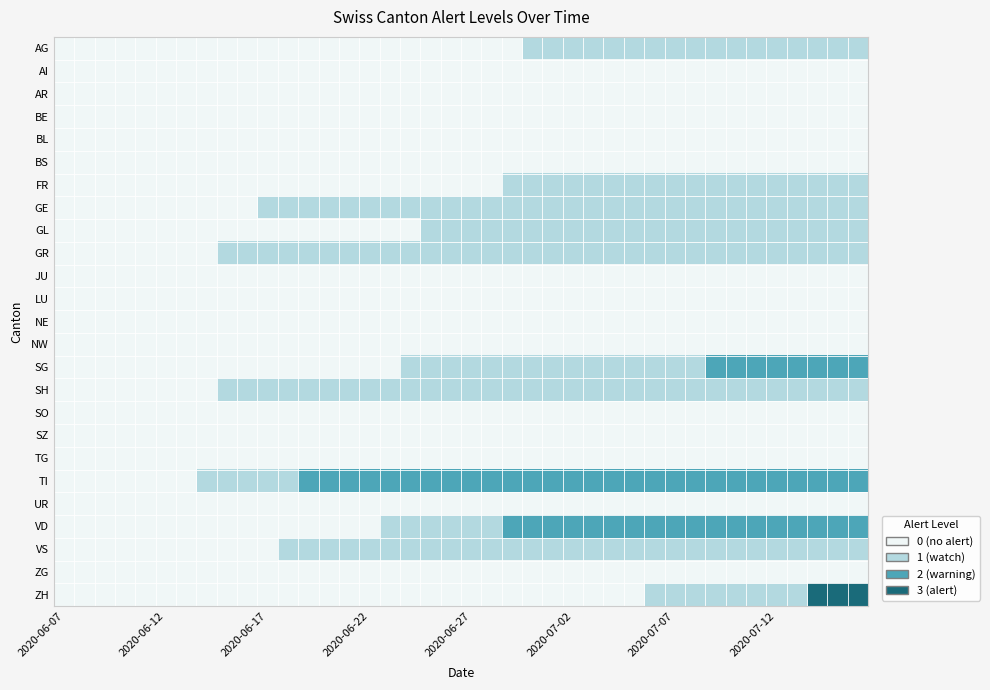

Reading left to right, what are all the values shown in this chart?

AG: 0	0	0	0	0	0	0	0	0	0	0	0	0	0	0	0	0	0	0	0	0	0	0	1	1	1	1	1	1	1	1	1	1	1	1	1	1	1	1	1
AI: 0	0	0	0	0	0	0	0	0	0	0	0	0	0	0	0	0	0	0	0	0	0	0	0	0	0	0	0	0	0	0	0	0	0	0	0	0	0	0	0
AR: 0	0	0	0	0	0	0	0	0	0	0	0	0	0	0	0	0	0	0	0	0	0	0	0	0	0	0	0	0	0	0	0	0	0	0	0	0	0	0	0
BE: 0	0	0	0	0	0	0	0	0	0	0	0	0	0	0	0	0	0	0	0	0	0	0	0	0	0	0	0	0	0	0	0	0	0	0	0	0	0	0	0
BL: 0	0	0	0	0	0	0	0	0	0	0	0	0	0	0	0	0	0	0	0	0	0	0	0	0	0	0	0	0	0	0	0	0	0	0	0	0	0	0	0
BS: 0	0	0	0	0	0	0	0	0	0	0	0	0	0	0	0	0	0	0	0	0	0	0	0	0	0	0	0	0	0	0	0	0	0	0	0	0	0	0	0
FR: 0	0	0	0	0	0	0	0	0	0	0	0	0	0	0	0	0	0	0	0	0	0	1	1	1	1	1	1	1	1	1	1	1	1	1	1	1	1	1	1
GE: 0	0	0	0	0	0	0	0	0	0	1	1	1	1	1	1	1	1	1	1	1	1	1	1	1	1	1	1	1	1	1	1	1	1	1	1	1	1	1	1
GL: 0	0	0	0	0	0	0	0	0	0	0	0	0	0	0	0	0	0	1	1	1	1	1	1	1	1	1	1	1	1	1	1	1	1	1	1	1	1	1	1
GR: 0	0	0	0	0	0	0	0	1	1	1	1	1	1	1	1	1	1	1	1	1	1	1	1	1	1	1	1	1	1	1	1	1	1	1	1	1	1	1	1
JU: 0	0	0	0	0	0	0	0	0	0	0	0	0	0	0	0	0	0	0	0	0	0	0	0	0	0	0	0	0	0	0	0	0	0	0	0	0	0	0	0
LU: 0	0	0	0	0	0	0	0	0	0	0	0	0	0	0	0	0	0	0	0	0	0	0	0	0	0	0	0	0	0	0	0	0	0	0	0	0	0	0	0
NE: 0	0	0	0	0	0	0	0	0	0	0	0	0	0	0	0	0	0	0	0	0	0	0	0	0	0	0	0	0	0	0	0	0	0	0	0	0	0	0	0
NW: 0	0	0	0	0	0	0	0	0	0	0	0	0	0	0	0	0	0	0	0	0	0	0	0	0	0	0	0	0	0	0	0	0	0	0	0	0	0	0	0
SG: 0	0	0	0	0	0	0	0	0	0	0	0	0	0	0	0	0	1	1	1	1	1	1	1	1	1	1	1	1	1	1	1	2	2	2	2	2	2	2	2
SH: 0	0	0	0	0	0	0	0	1	1	1	1	1	1	1	1	1	1	1	1	1	1	1	1	1	1	1	1	1	1	1	1	1	1	1	1	1	1	1	1
SO: 0	0	0	0	0	0	0	0	0	0	0	0	0	0	0	0	0	0	0	0	0	0	0	0	0	0	0	0	0	0	0	0	0	0	0	0	0	0	0	0
SZ: 0	0	0	0	0	0	0	0	0	0	0	0	0	0	0	0	0	0	0	0	0	0	0	0	0	0	0	0	0	0	0	0	0	0	0	0	0	0	0	0
TG: 0	0	0	0	0	0	0	0	0	0	0	0	0	0	0	0	0	0	0	0	0	0	0	0	0	0	0	0	0	0	0	0	0	0	0	0	0	0	0	0
TI: 0	0	0	0	0	0	0	1	1	1	1	1	2	2	2	2	2	2	2	2	2	2	2	2	2	2	2	2	2	2	2	2	2	2	2	2	2	2	2	2
UR: 0	0	0	0	0	0	0	0	0	0	0	0	0	0	0	0	0	0	0	0	0	0	0	0	0	0	0	0	0	0	0	0	0	0	0	0	0	0	0	0
VD: 0	0	0	0	0	0	0	0	0	0	0	0	0	0	0	0	1	1	1	1	1	1	2	2	2	2	2	2	2	2	2	2	2	2	2	2	2	2	2	2
VS: 0	0	0	0	0	0	0	0	0	0	0	1	1	1	1	1	1	1	1	1	1	1	1	1	1	1	1	1	1	1	1	1	1	1	1	1	1	1	1	1
ZG: 0	0	0	0	0	0	0	0	0	0	0	0	0	0	0	0	0	0	0	0	0	0	0	0	0	0	0	0	0	0	0	0	0	0	0	0	0	0	0	0
ZH: 0	0	0	0	0	0	0	0	0	0	0	0	0	0	0	0	0	0	0	0	0	0	0	0	0	0	0	0	0	1	1	1	1	1	1	1	1	3	3	3